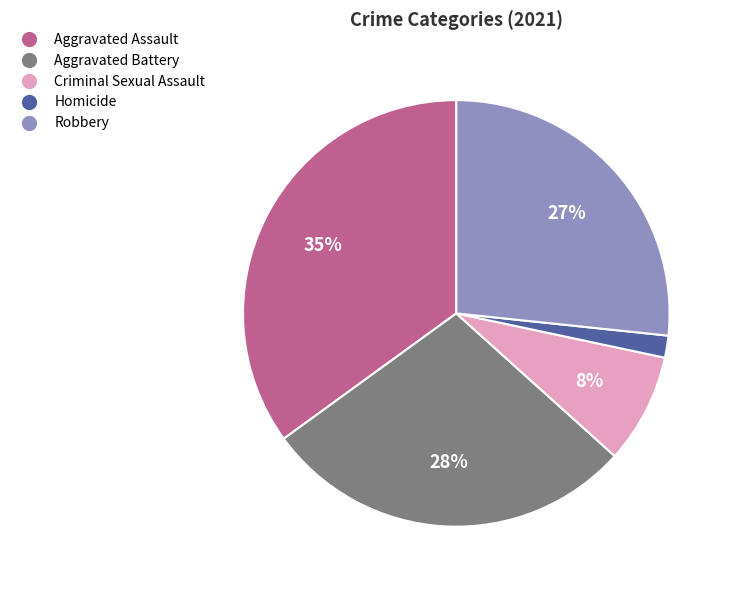

To the nearest percent, what portion does Homicide represent?

2%